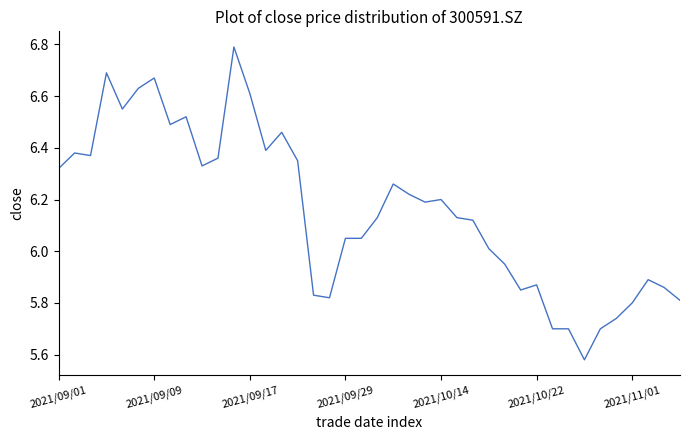

True or false: there are more than 2 points higher than both neighbors.

True